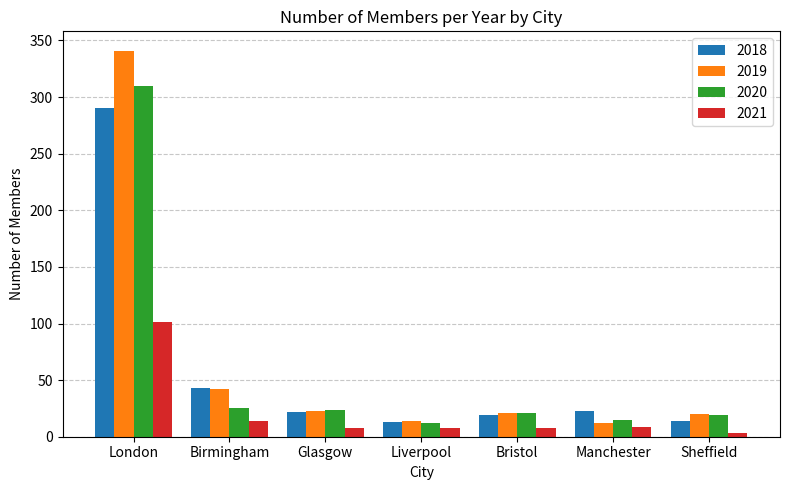

Rank the series by their maximum value, from highest to lowest.

2019, 2020, 2018, 2021